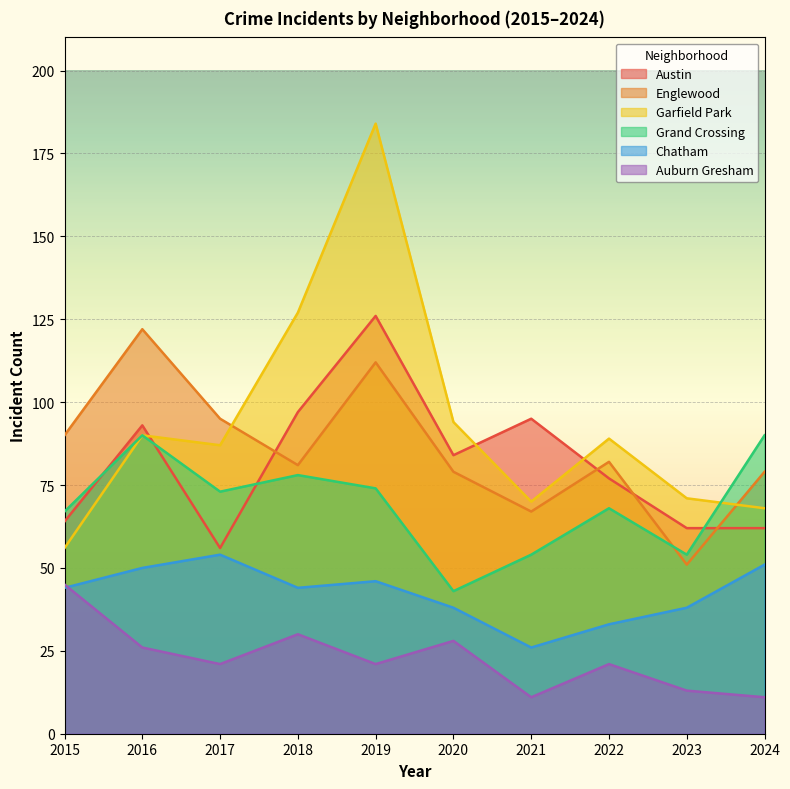

How many lines are shown in the chart?

6